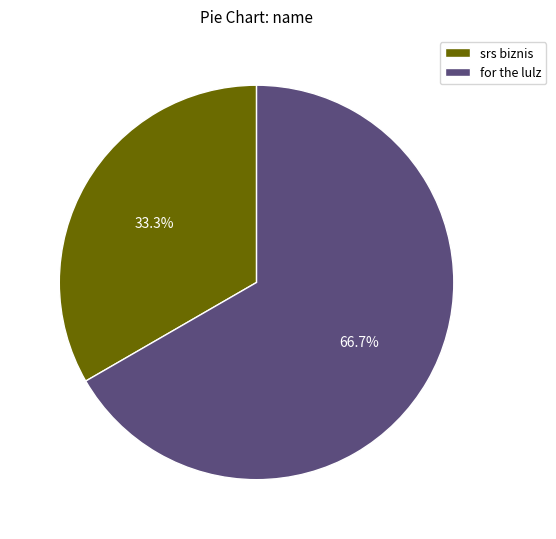

How much of the chart is everything except for the lulz?

33.3%